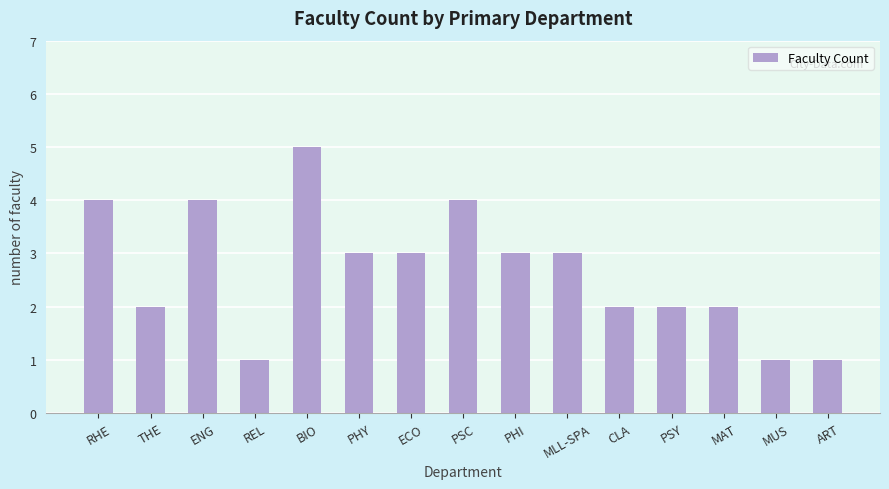

What is the maximum value shown in the chart?

5